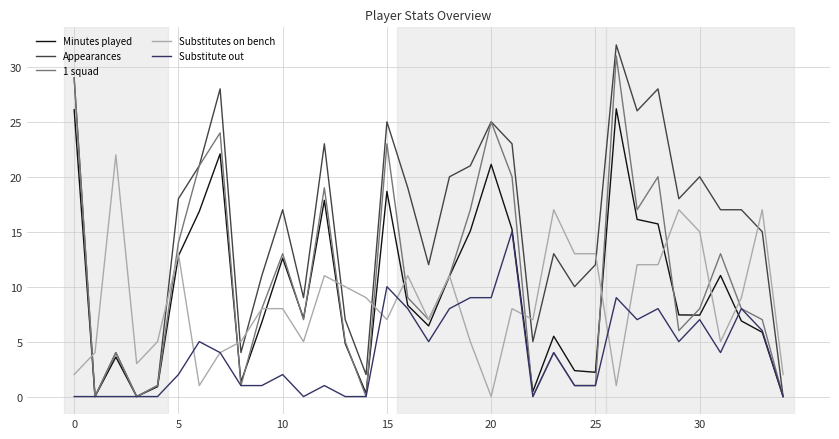

What is the difference between the maximum and minimum values in the Substitutes on bench series?

22.0